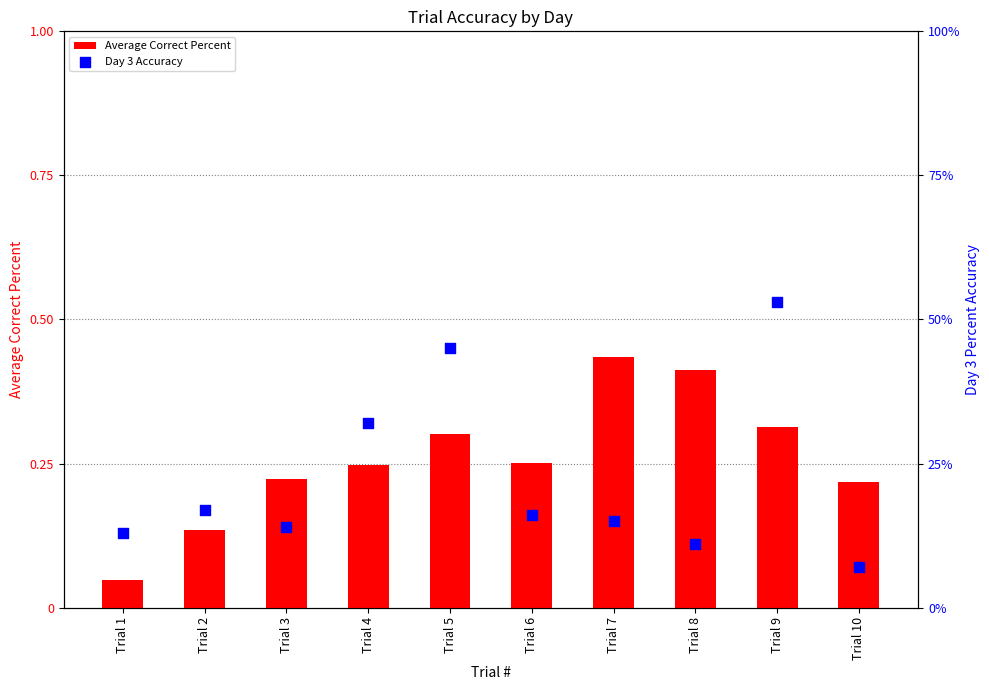

Which series has the largest total across all categories?

Average Correct Percent